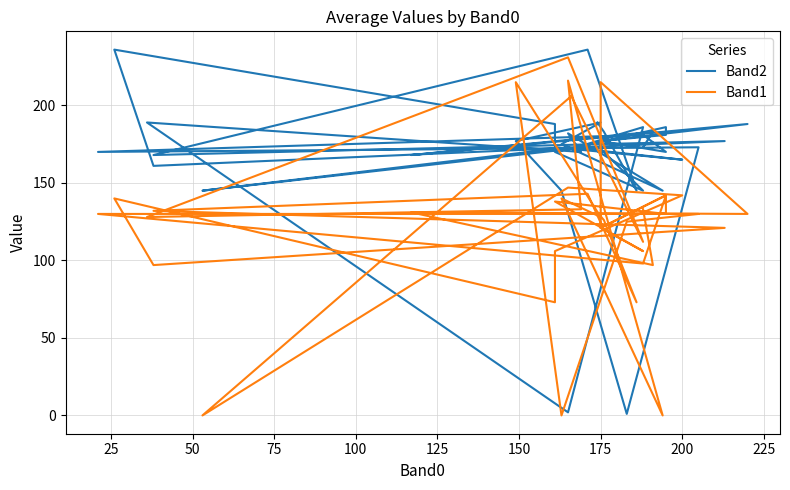

Which series has the largest total across all categories?

Band2